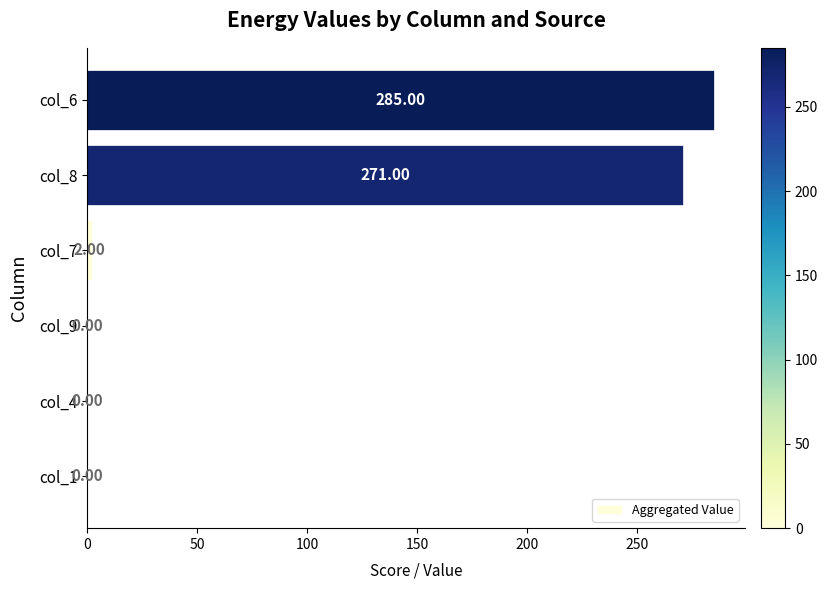

How many categories are shown in the chart?

6